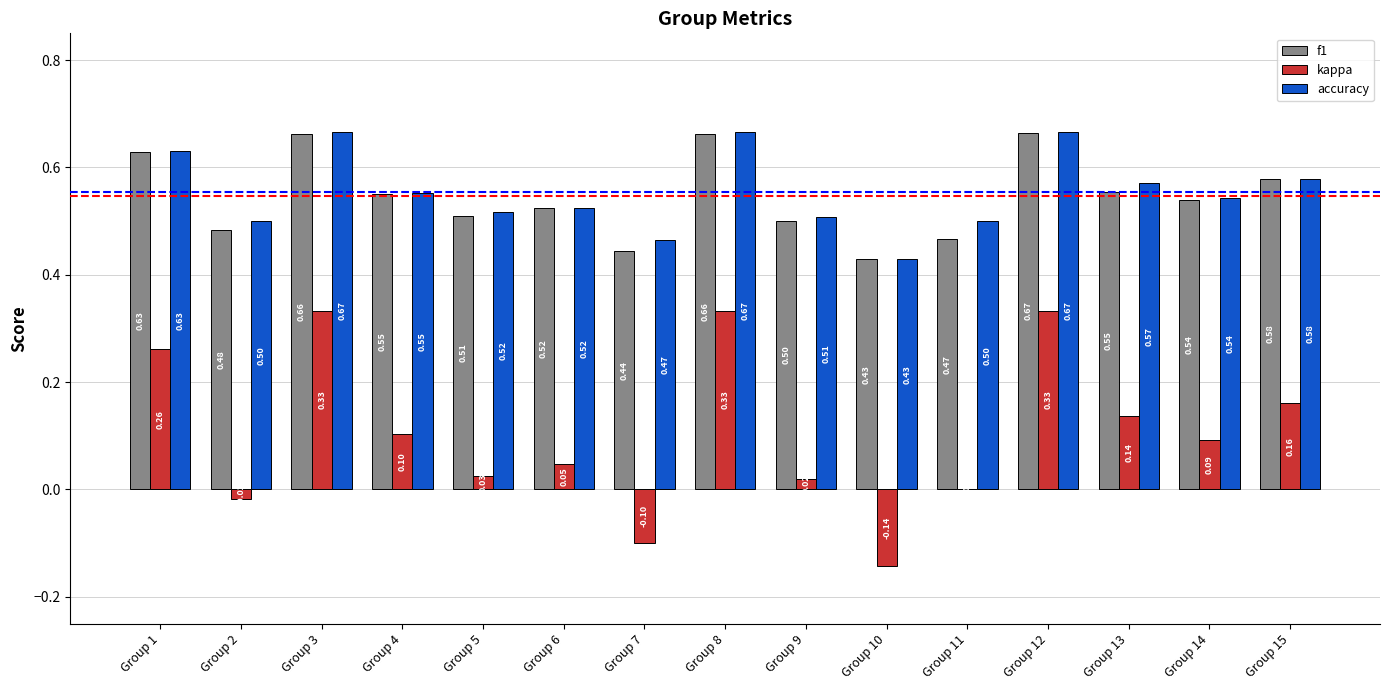

Between Group 10 and Group 11, which series saw the biggest shift?

kappa